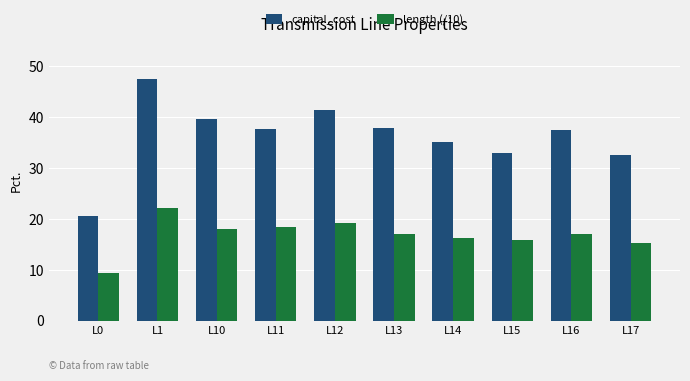

Which series changed the most between L12 and L13?

capital_cost